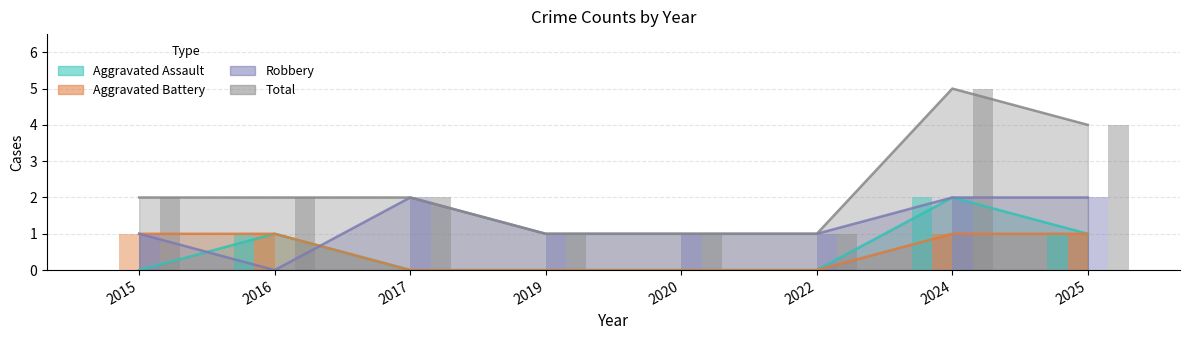

What is the difference between the maximum and second lowest values in the Aggravated Assault series?

2